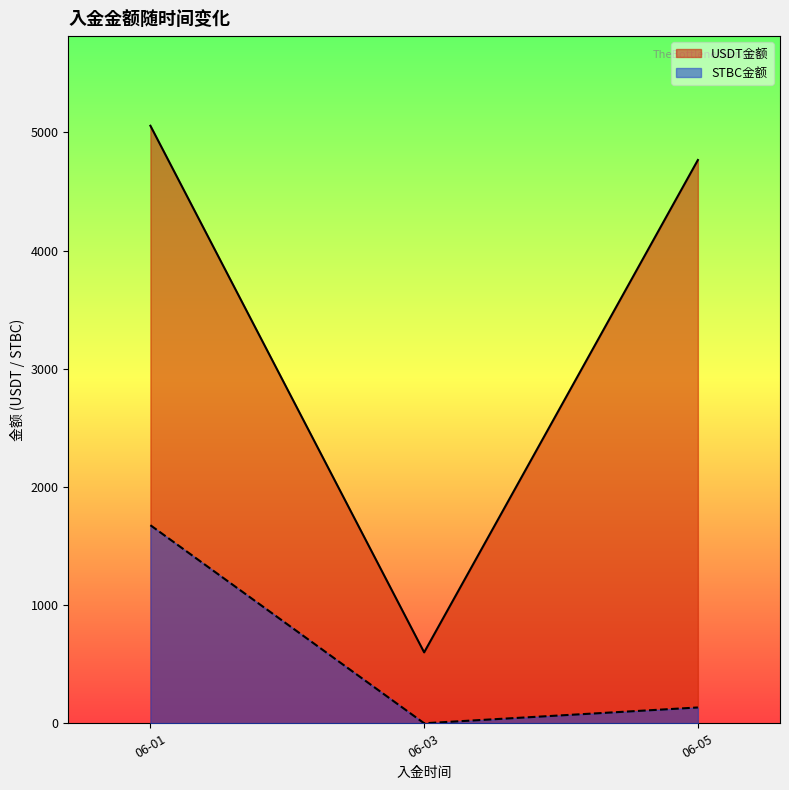

At which label does STBC金额 reach its minimum?

06-03